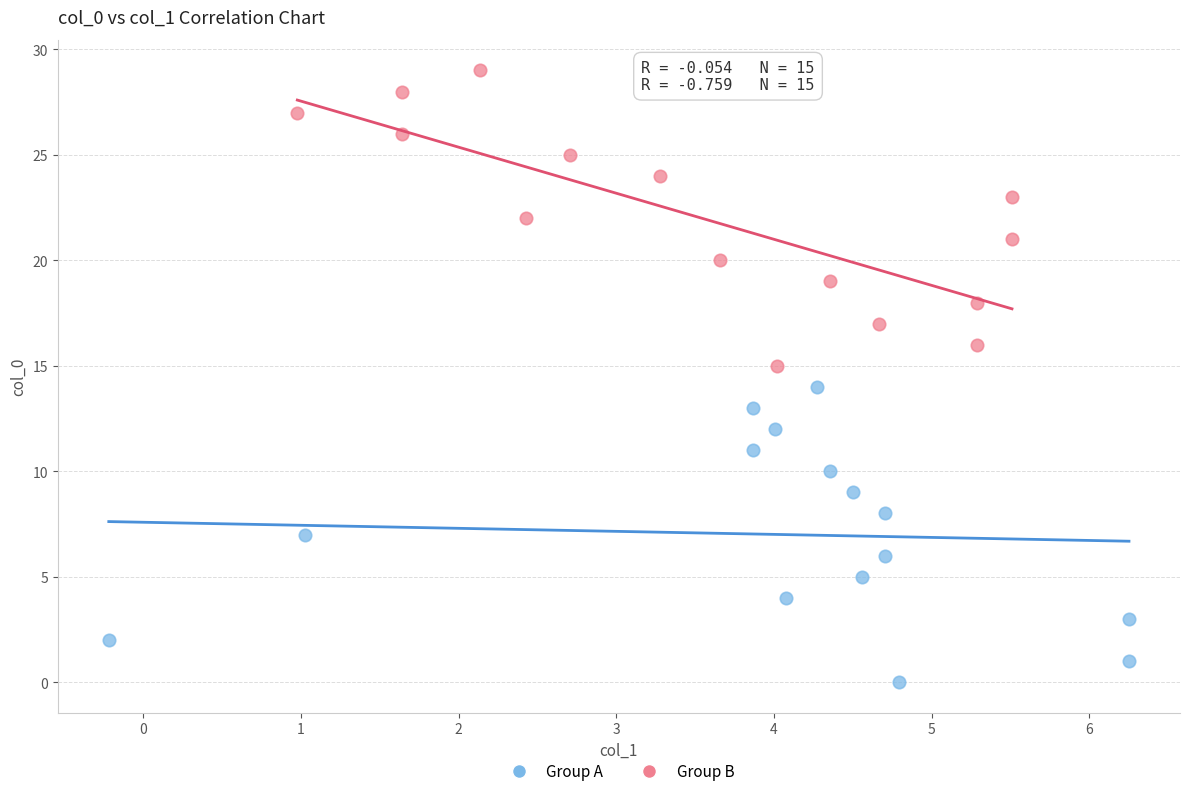

Which series reaches the maximum Y coordinate?

Group B